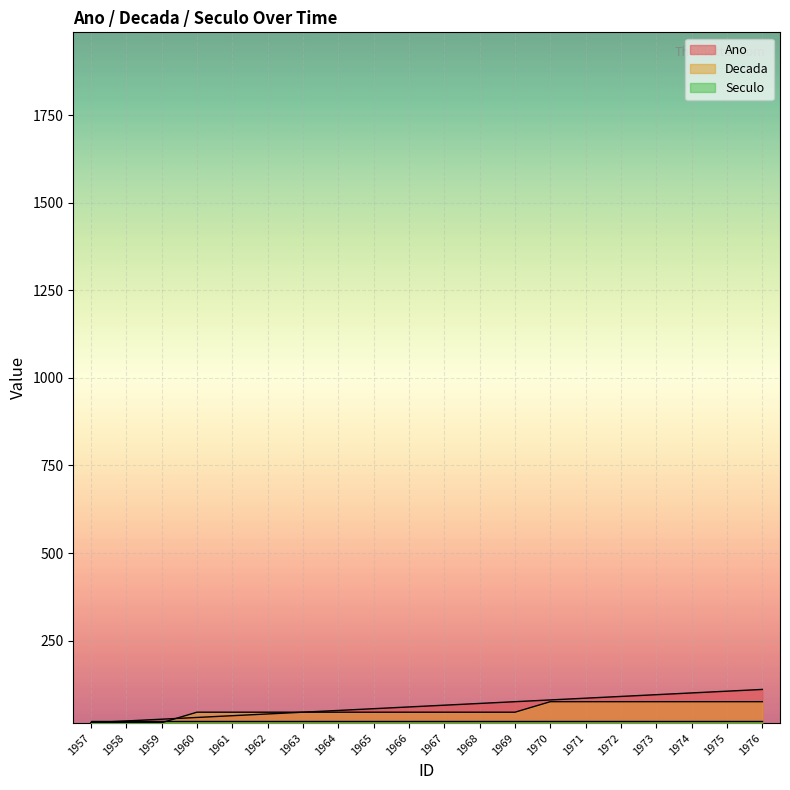

How many times do Ano and Decada cross each other?

1